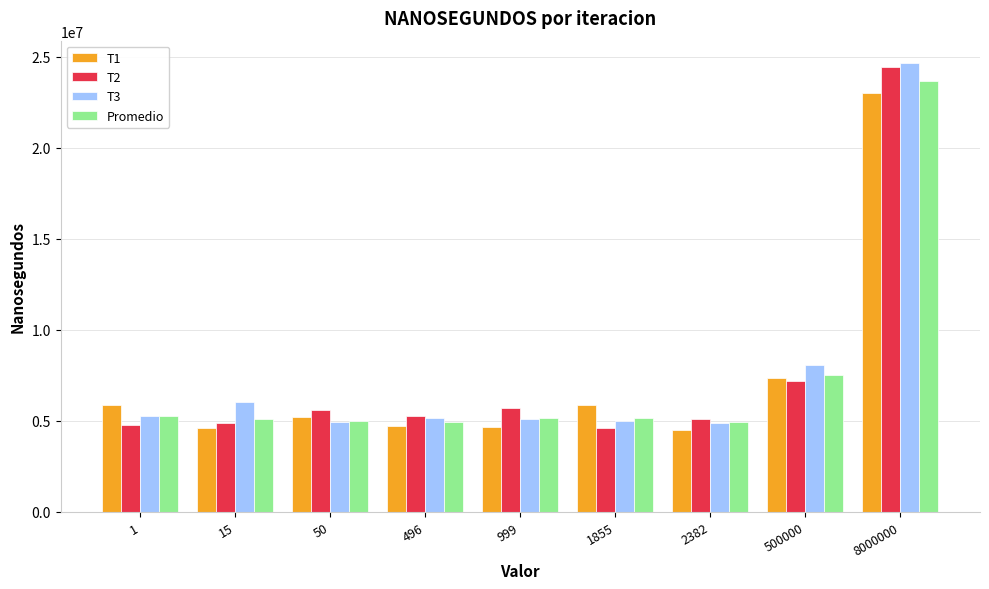

What is the lowest value of the T2 series?

4586700